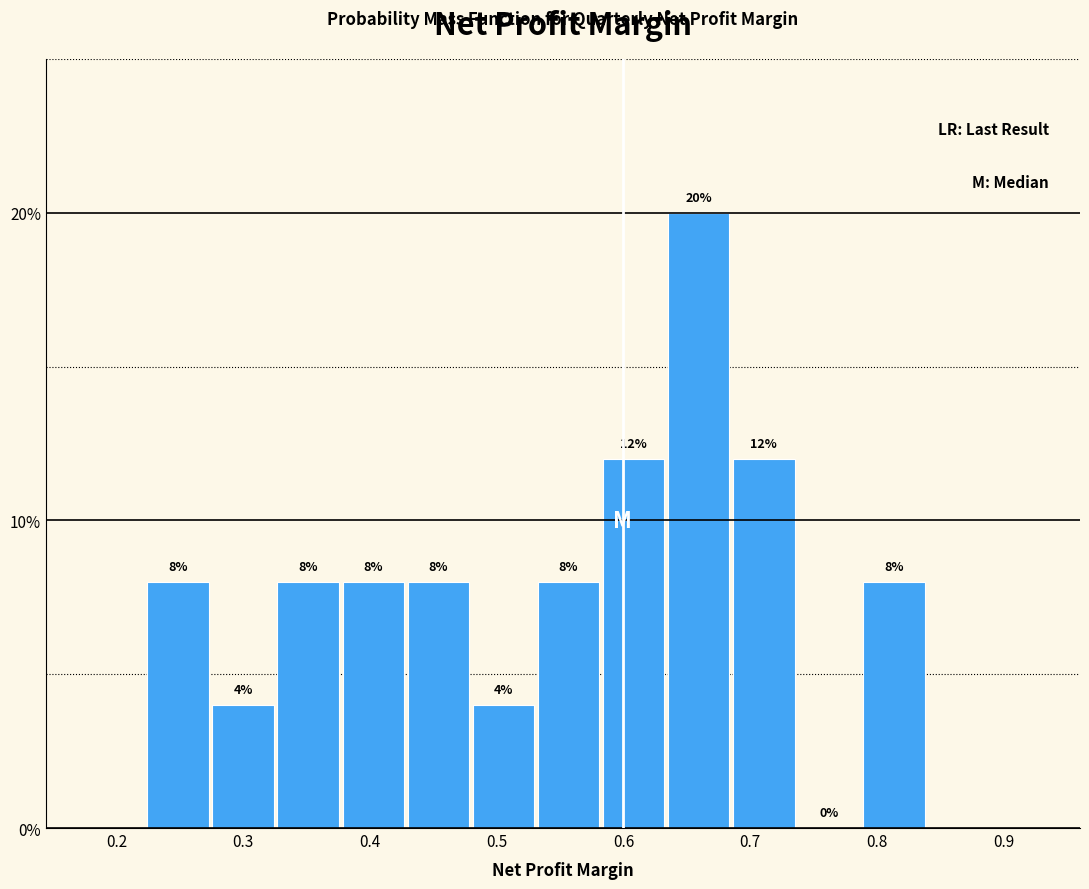

Over which range of the x-axis is the bar tallest?

0.63 to 0.69